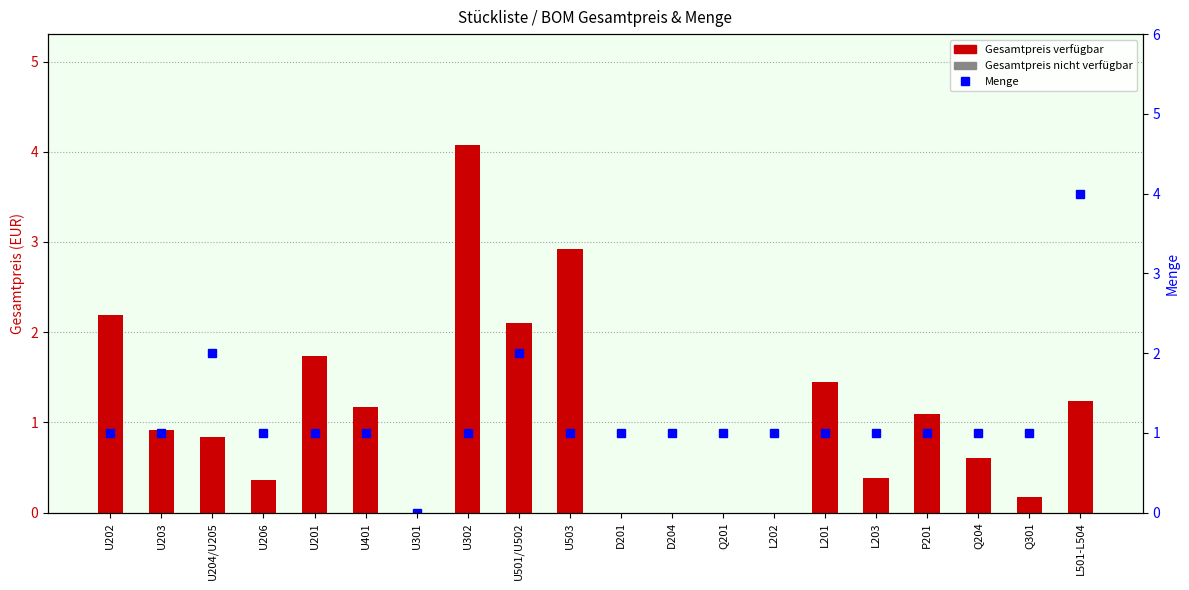

Reading left to right, list all the values displayed in this chart.

Gesamtpreis (EUR): 2.2	0.9	0.8	0.4	1.7	1.2	0.0	4.1	2.1	2.9	0.0	0.0	0.0	0.0	1.4	0.4	1.1	0.6	0.2	1.2
Menge: 1.0	1.0	2.0	1.0	1.0	1.0	0.0	1.0	2.0	1.0	1.0	1.0	1.0	1.0	1.0	1.0	1.0	1.0	1.0	4.0